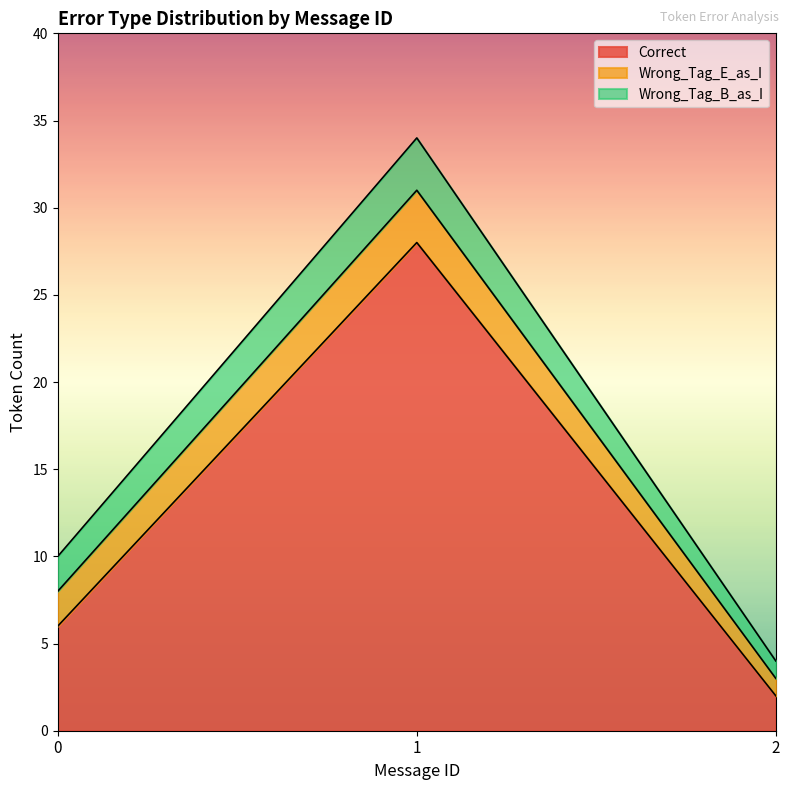

The Wrong_Tag_E_as_I series shows 3 at 0. True or false?

False